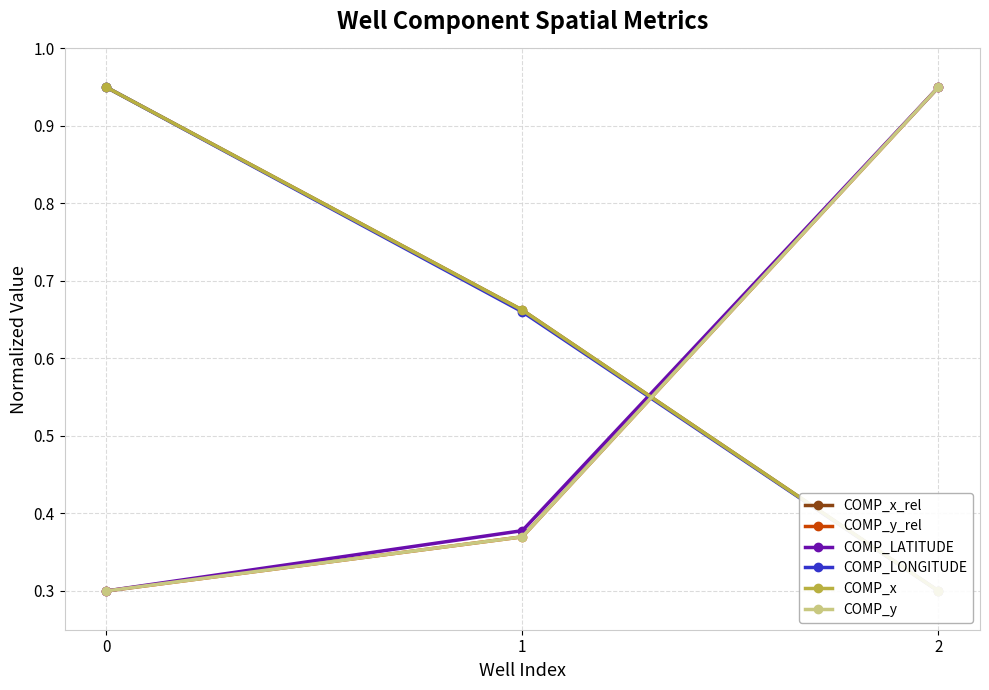

What is the value of the COMP_LATITUDE point at the 2nd from the left?

0.4